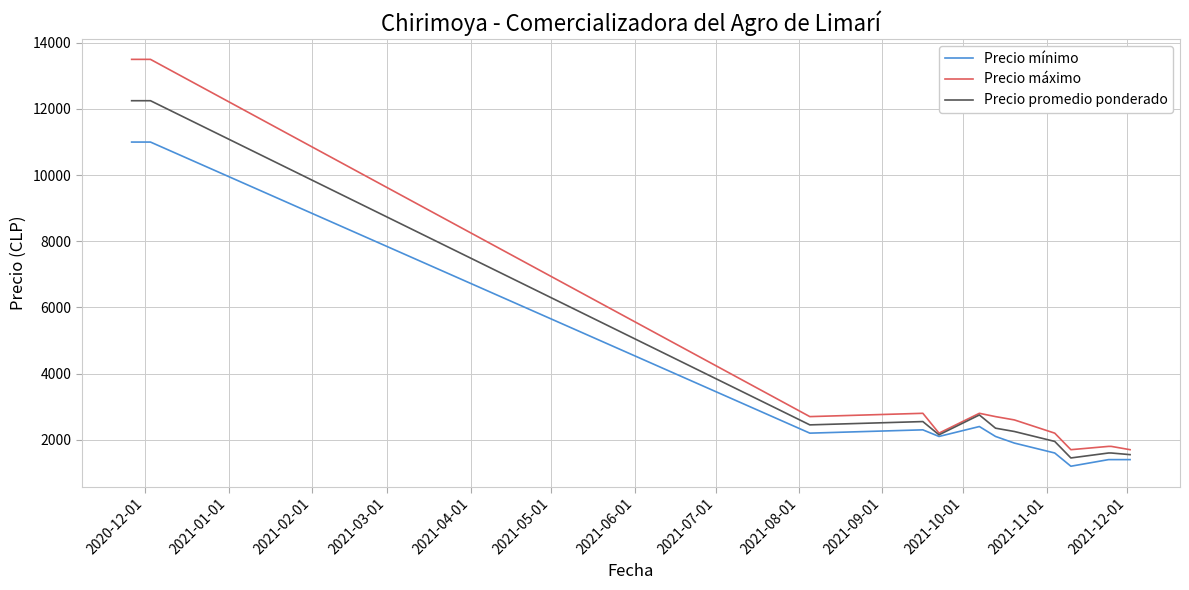

What is the lowest value of the Precio promedio ponderado series?

1450